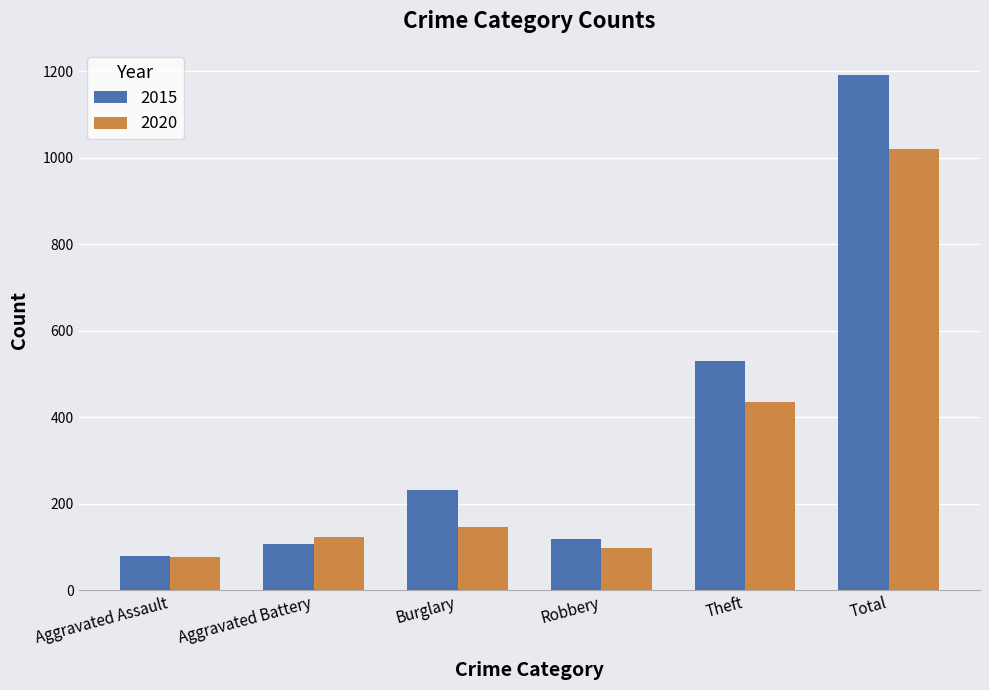

At which category is the sum across all series the highest?

Total